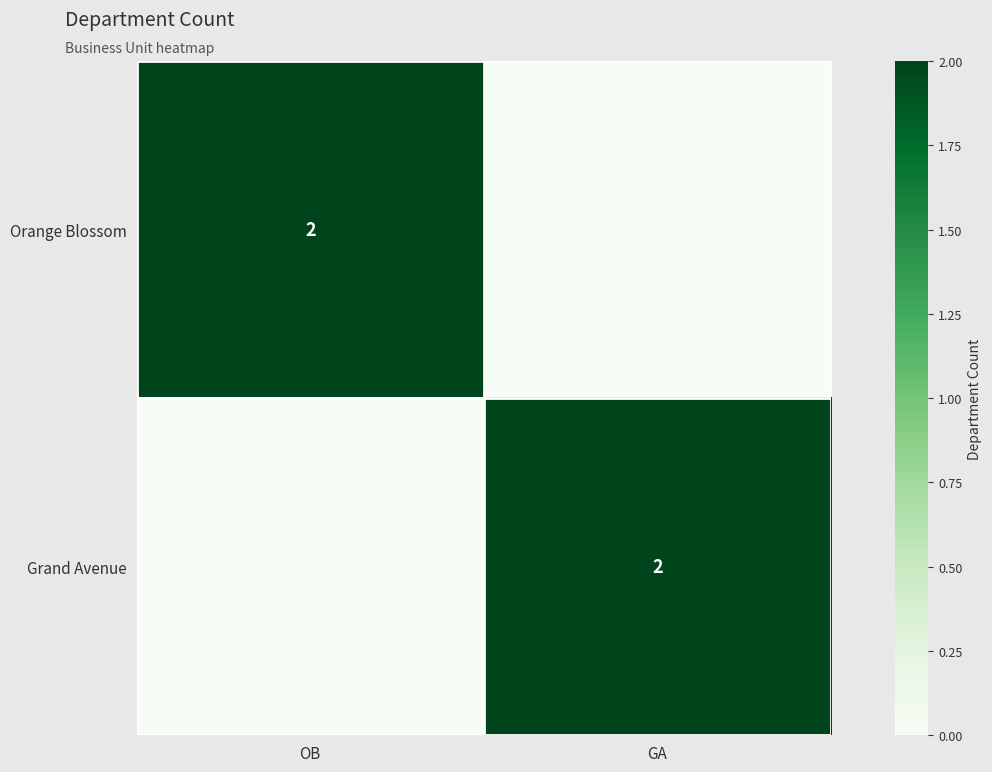

The value of Grand Avenue at GA is 1. True or false?

False